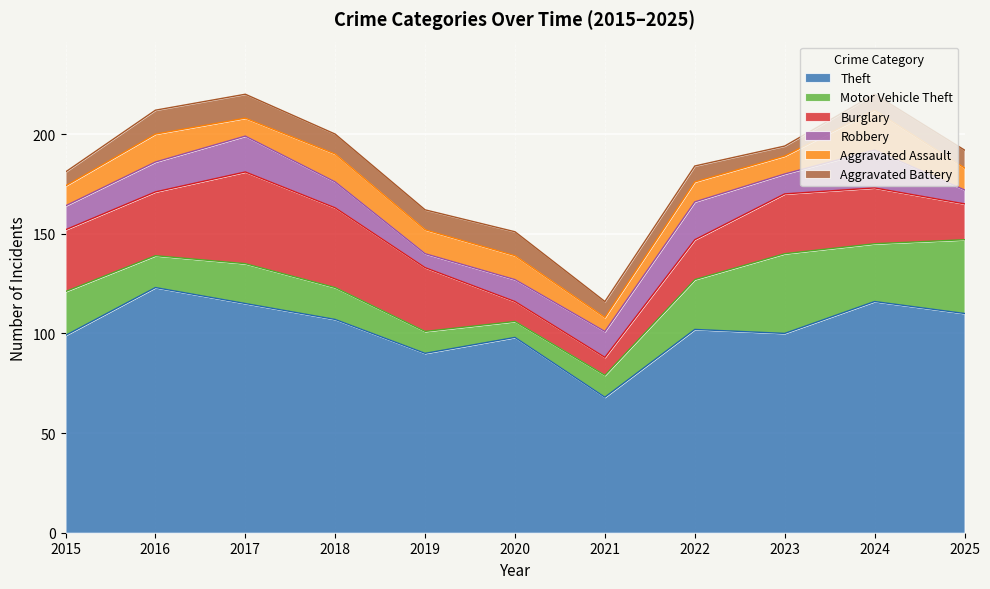

Where is the first local minimum for Robbery?

2019